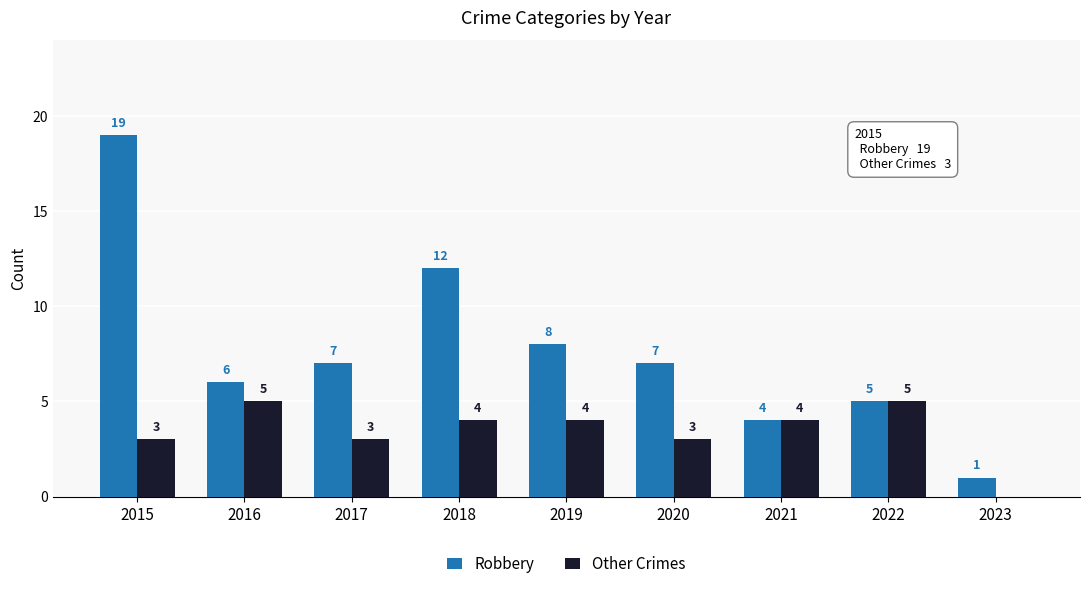

Are the bars horizontal?

No